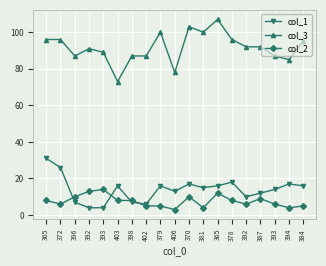

How many interior local peaks does the col_3 series have?

4